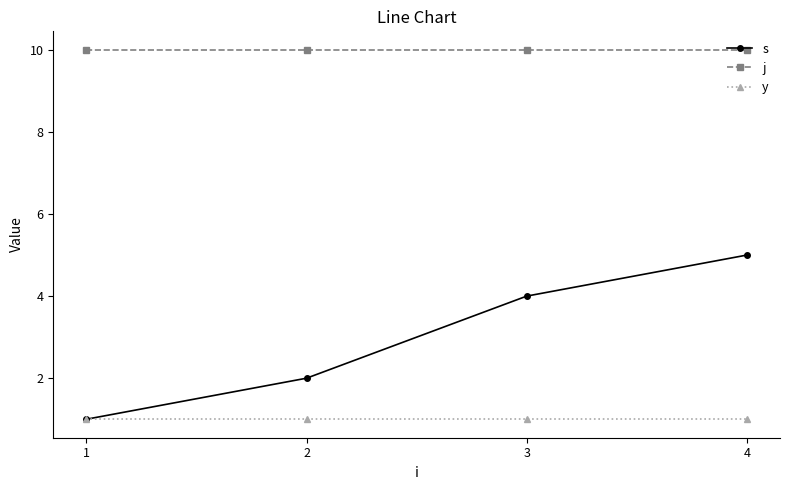

True or false: s and j cross at least once.

False